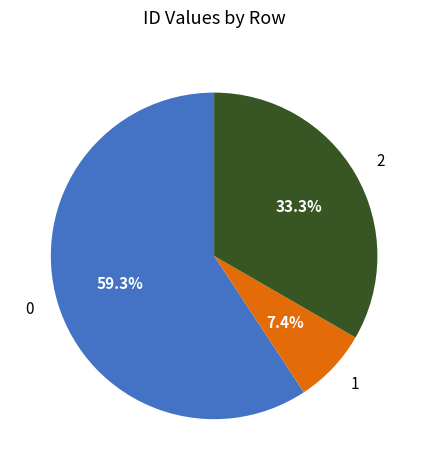

To the nearest percent, what is the difference between the largest and smallest slice percentages?

52%